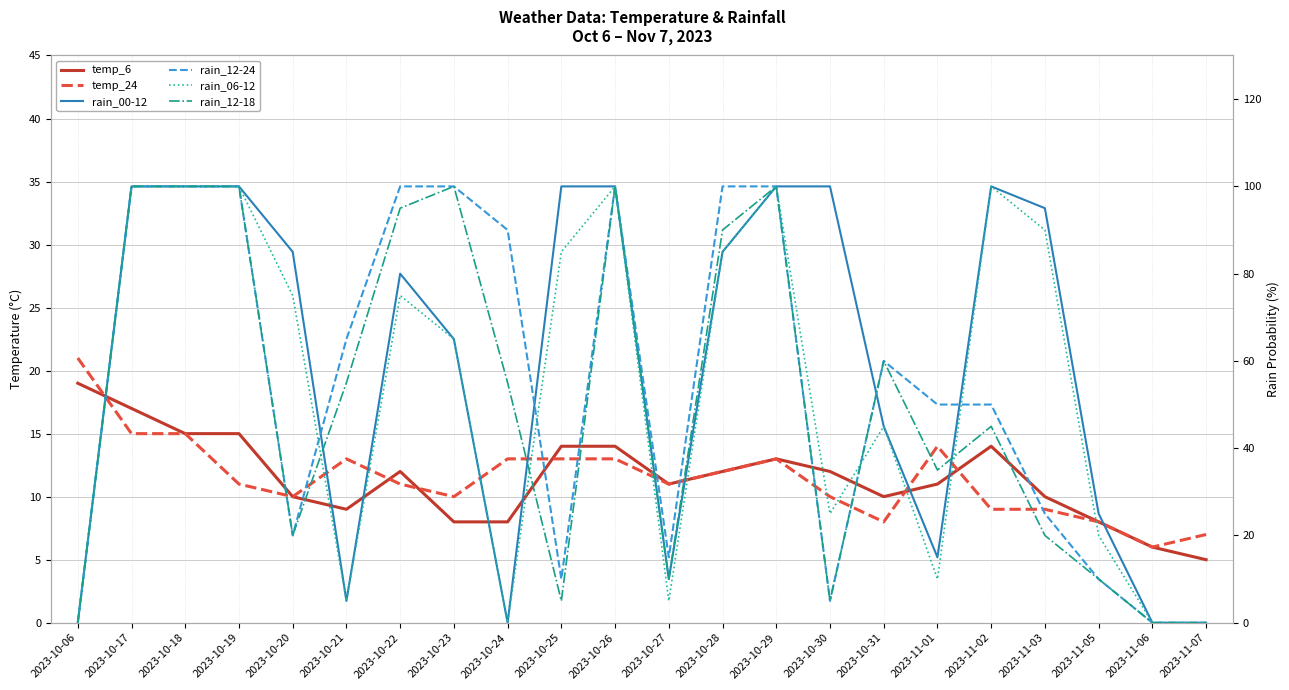

At which category does rain_00-12 reach its first local valley?

2023-10-21